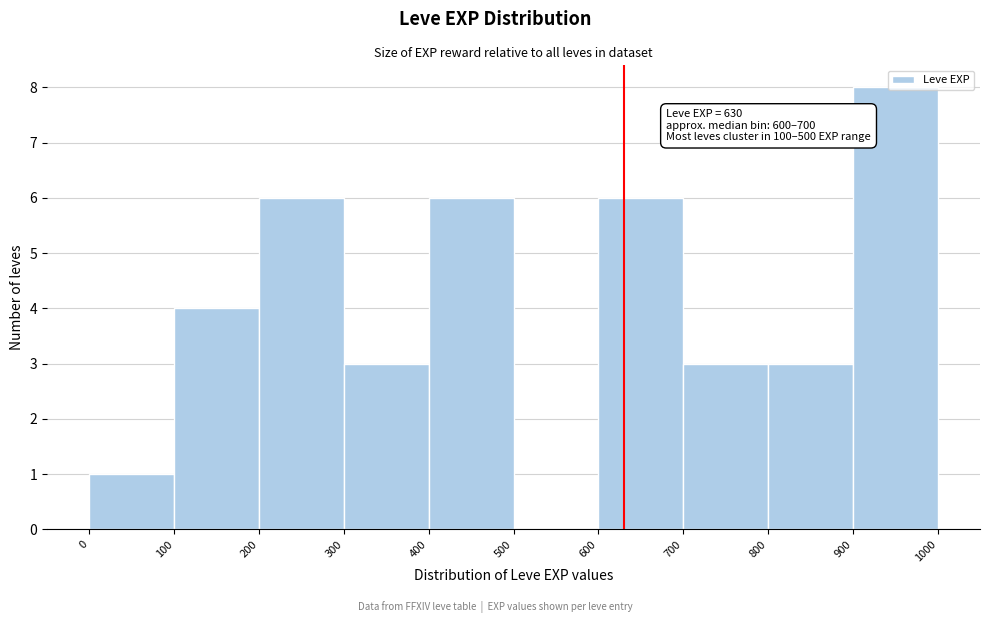

Over which range of the x-axis is the bar tallest?

900 to 1000